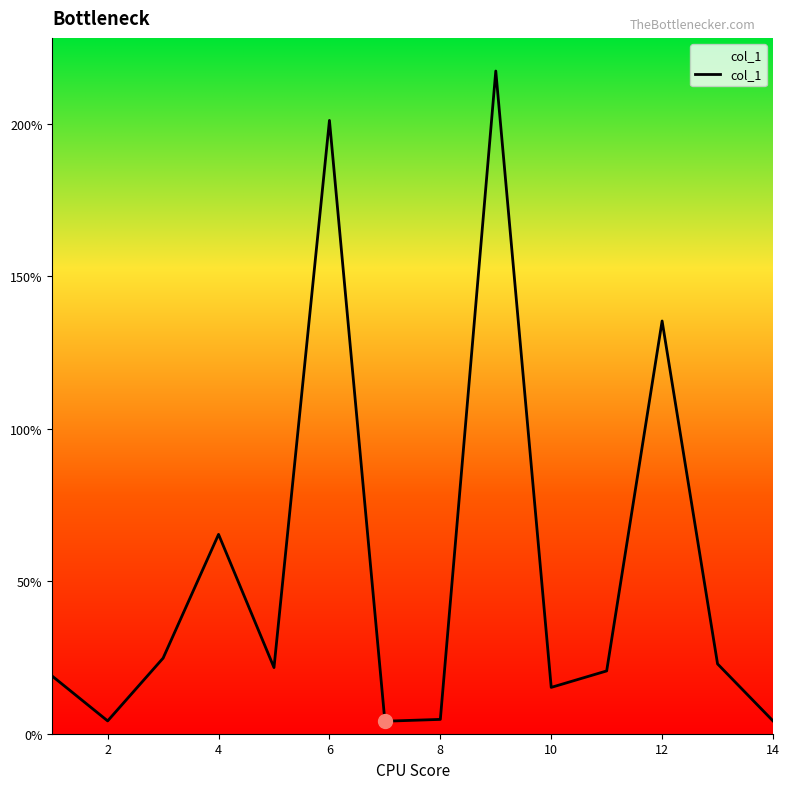

What is the difference between the maximum and minimum values?

213.3